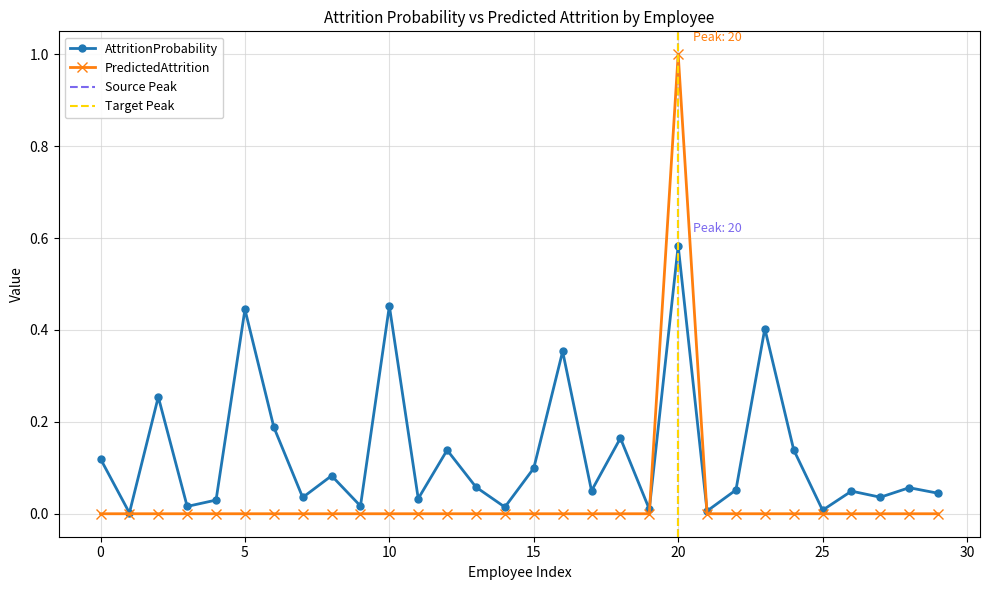

Between 63 and 933, which is larger?

933